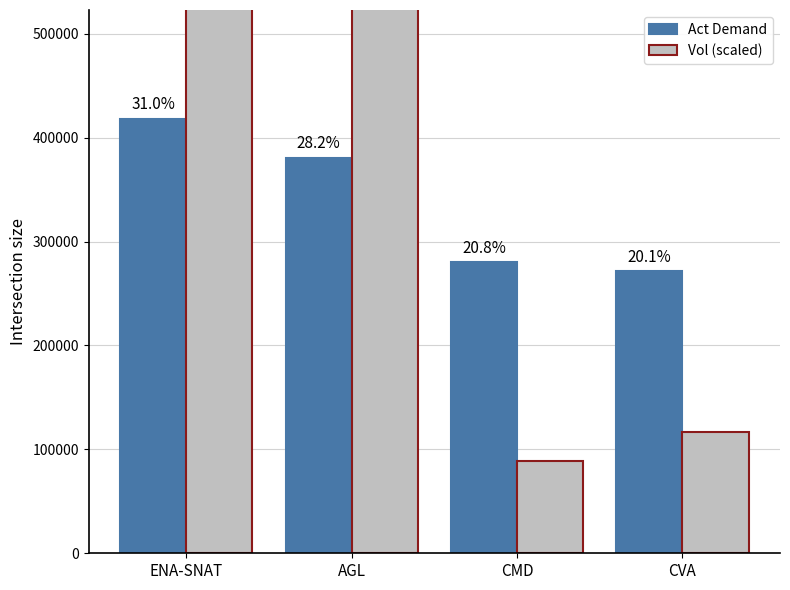

Reading left to right, extract all data points from this chart.

Act Demand: 418306	380799	280550	271311
Vol (scaled): 100278800	227592400	89200	116400